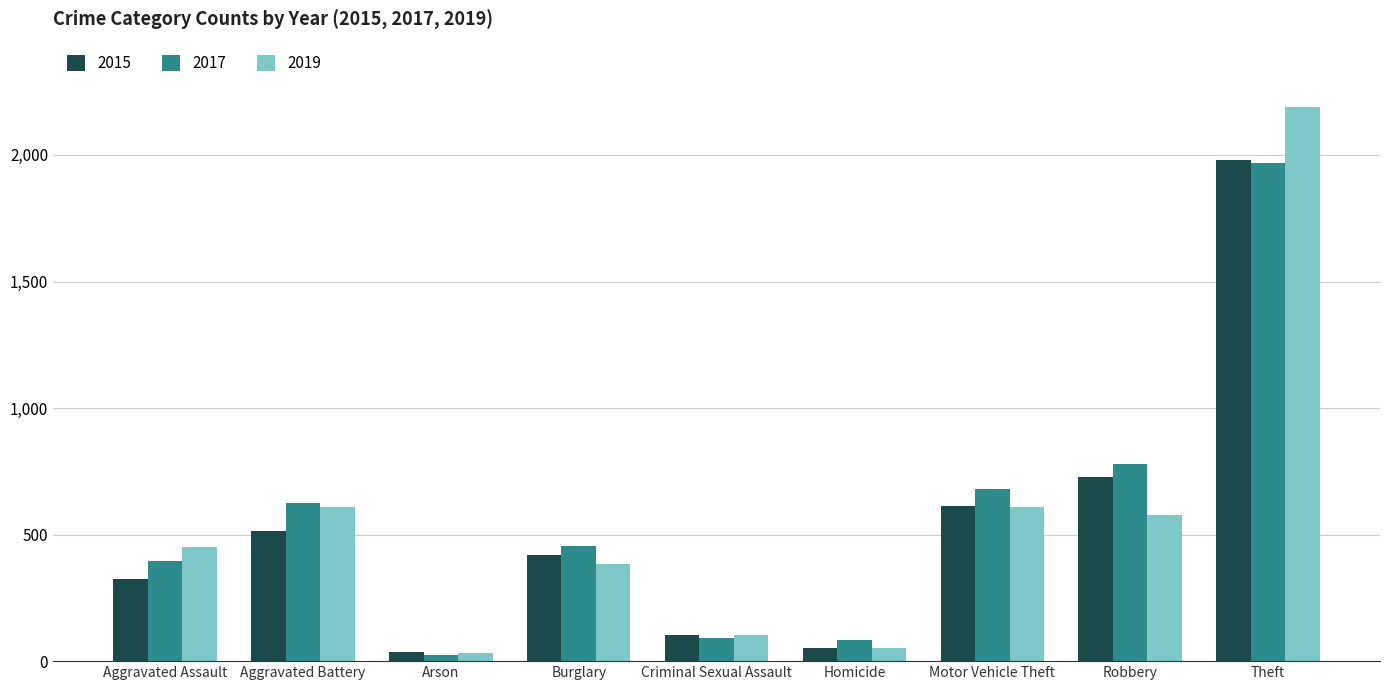

What is the difference between the highest and lowest values at Aggravated Battery?

108